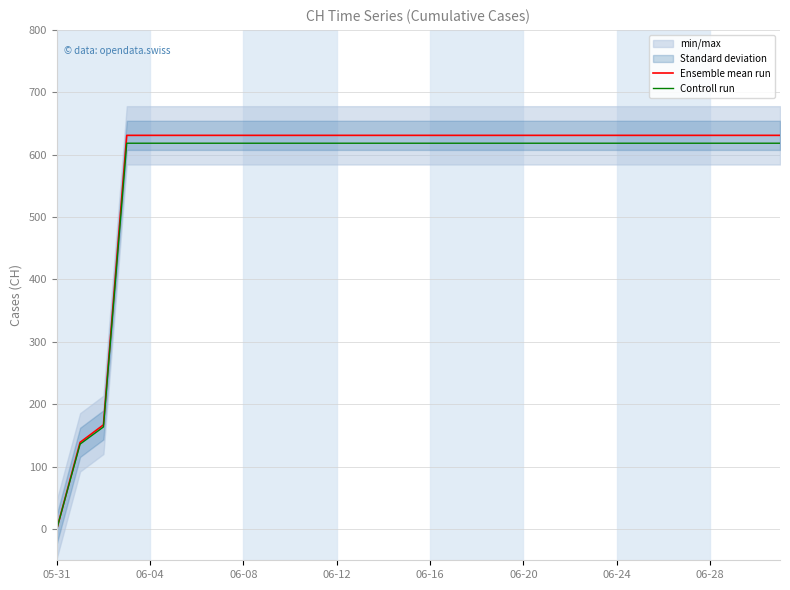

Reading right to left, extract all data points from this chart.

Ensemble mean run: 631.0	631.0	631.0	631.0	631.0	631.0	631.0	631.0	631.0	631.0	631.0	631.0	631.0	631.0	631.0	631.0	631.0	631.0	631.0	631.0	631.0	631.0	631.0	631.0	631.0	631.0	631.0	631.0	631.0	167.0	139.0	0.0
Controll run: 618.4	618.4	618.4	618.4	618.4	618.4	618.4	618.4	618.4	618.4	618.4	618.4	618.4	618.4	618.4	618.4	618.4	618.4	618.4	618.4	618.4	618.4	618.4	618.4	618.4	618.4	618.4	618.4	618.4	163.7	136.2	0.0